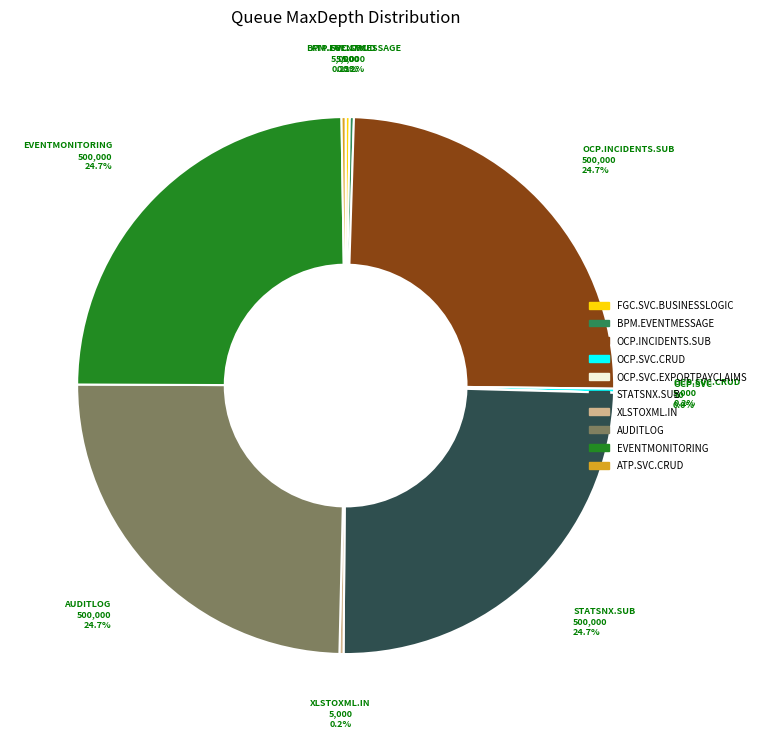

What percentage is the OCP.INCIDENTS.SUB slice, to the nearest percent?

25%